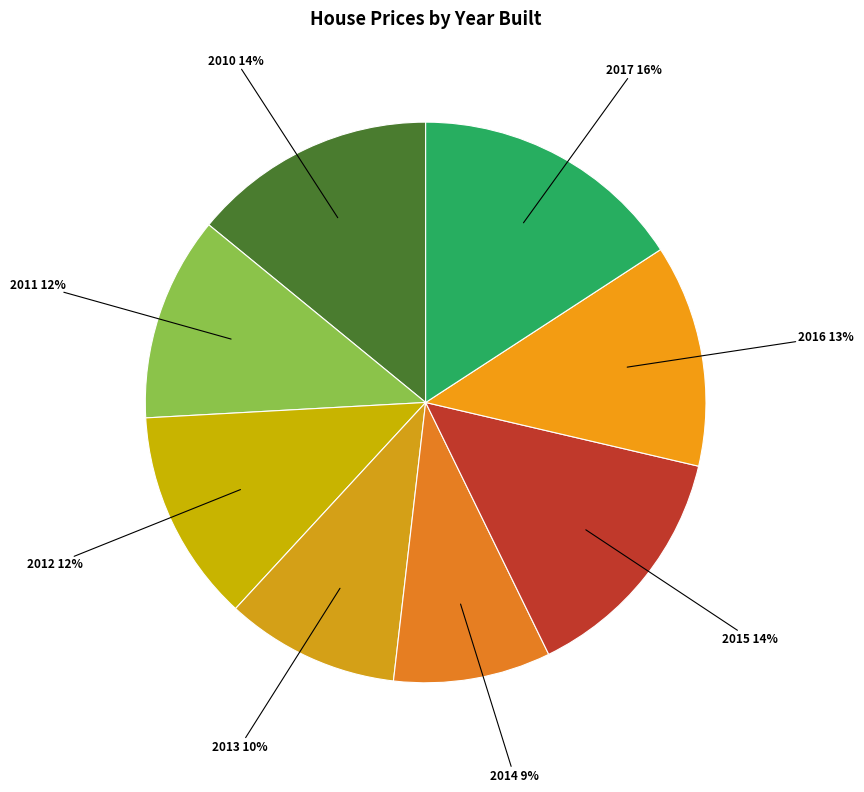

Is the sum of 2013 10% and 2015 14% greater than half?

No